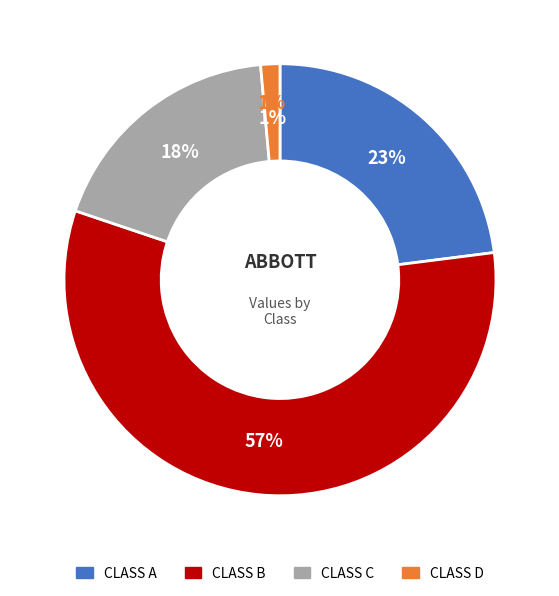

The CLASS D slice represents 1% of the pie. True or false?

True